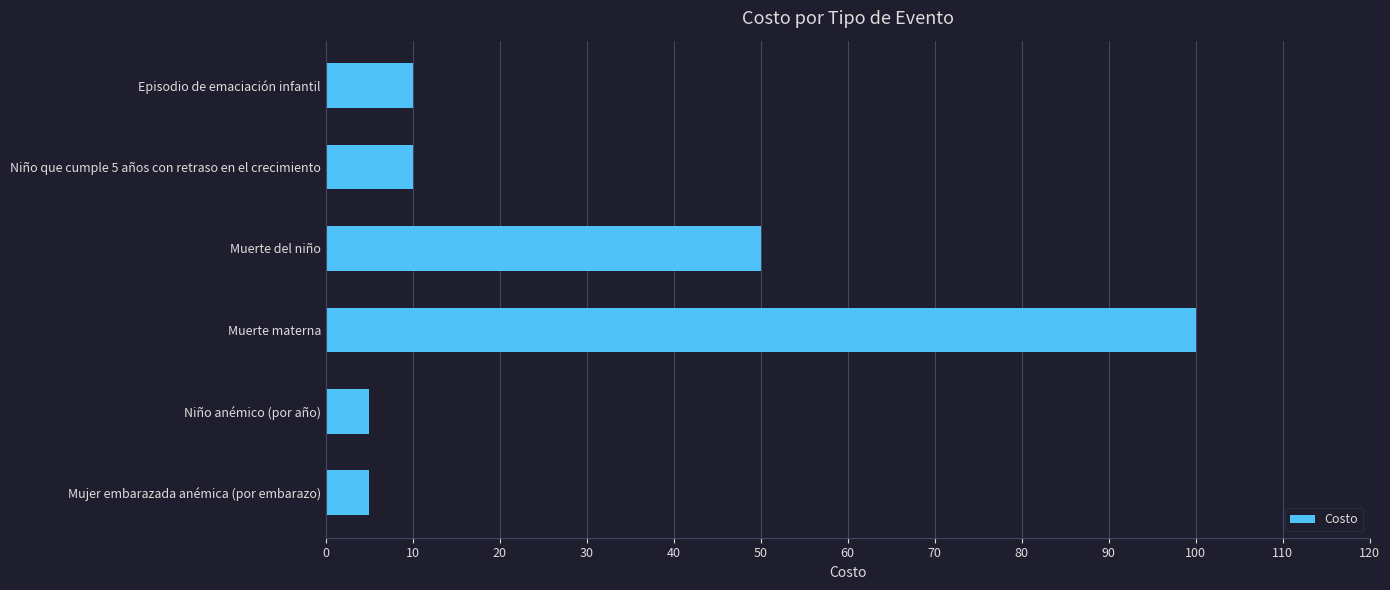

What is the minimum value shown in the chart?

5